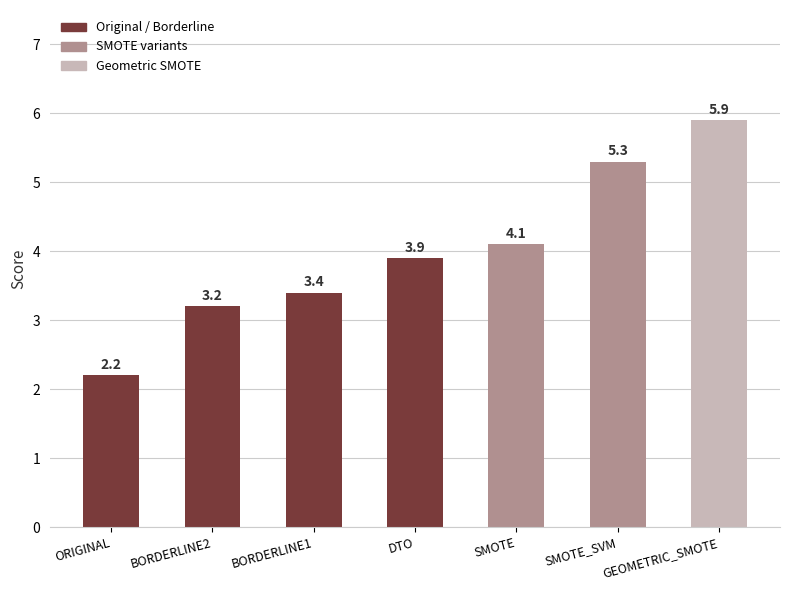

Reading left to right, extract all data points from this chart.

ORIGINAL=2.2	BORDERLINE2=3.2	BORDERLINE1=3.4	DTO=3.9	SMOTE=4.1	SMOTE_SVM=5.3	GEOMETRIC_SMOTE=5.9